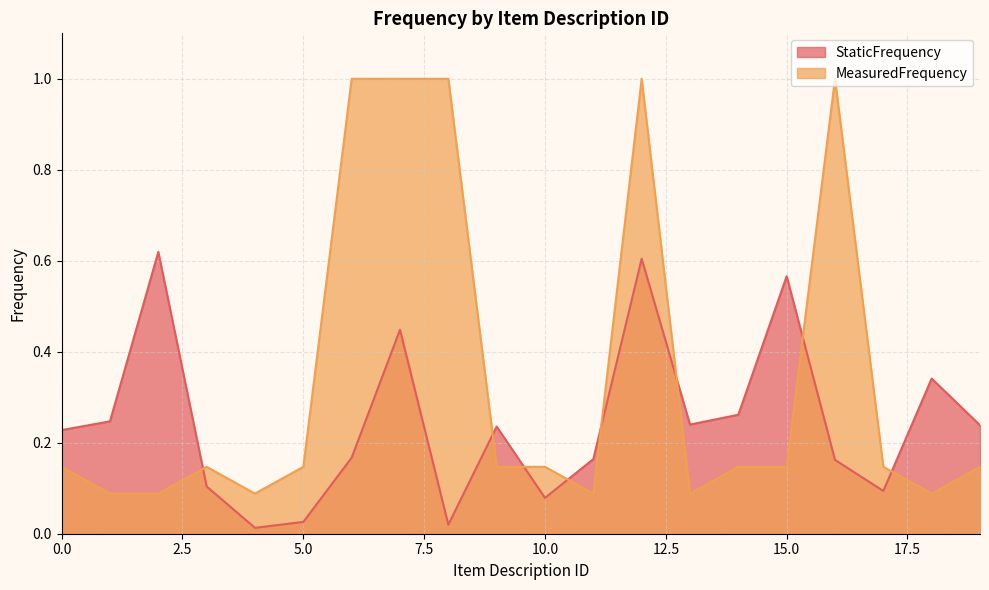

Reading left to right, transcribe all the data shown in this chart.

StaticFrequency: 0=0.2	1=0.2	2=0.6	3=0.1	4=0.0	5=0.0	6=0.2	7=0.4	8=0.0	9=0.2	10=0.1	11=0.2	12=0.6	13=0.2	14=0.3	15=0.6	16=0.2	17=0.1	18=0.3	19=0.2
MeasuredFrequency: 0=0.1	1=0.1	2=0.1	3=0.1	4=0.1	5=0.1	6=1.0	7=1.0	8=1.0	9=0.1	10=0.1	11=0.1	12=1.0	13=0.1	14=0.1	15=0.1	16=1.0	17=0.1	18=0.1	19=0.1